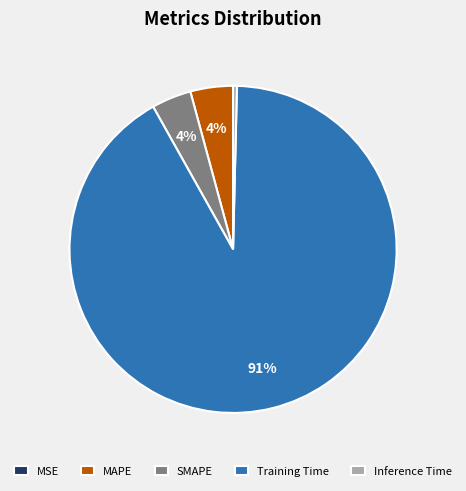

Combined, do Training Time and Inference Time account for over 50%?

Yes